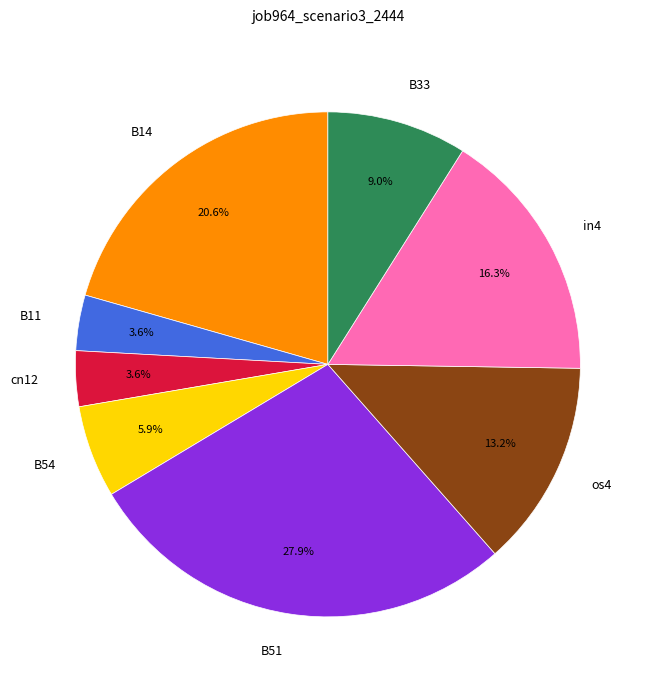

To the nearest percent, what is the combined percentage of B33 and B11?

13%